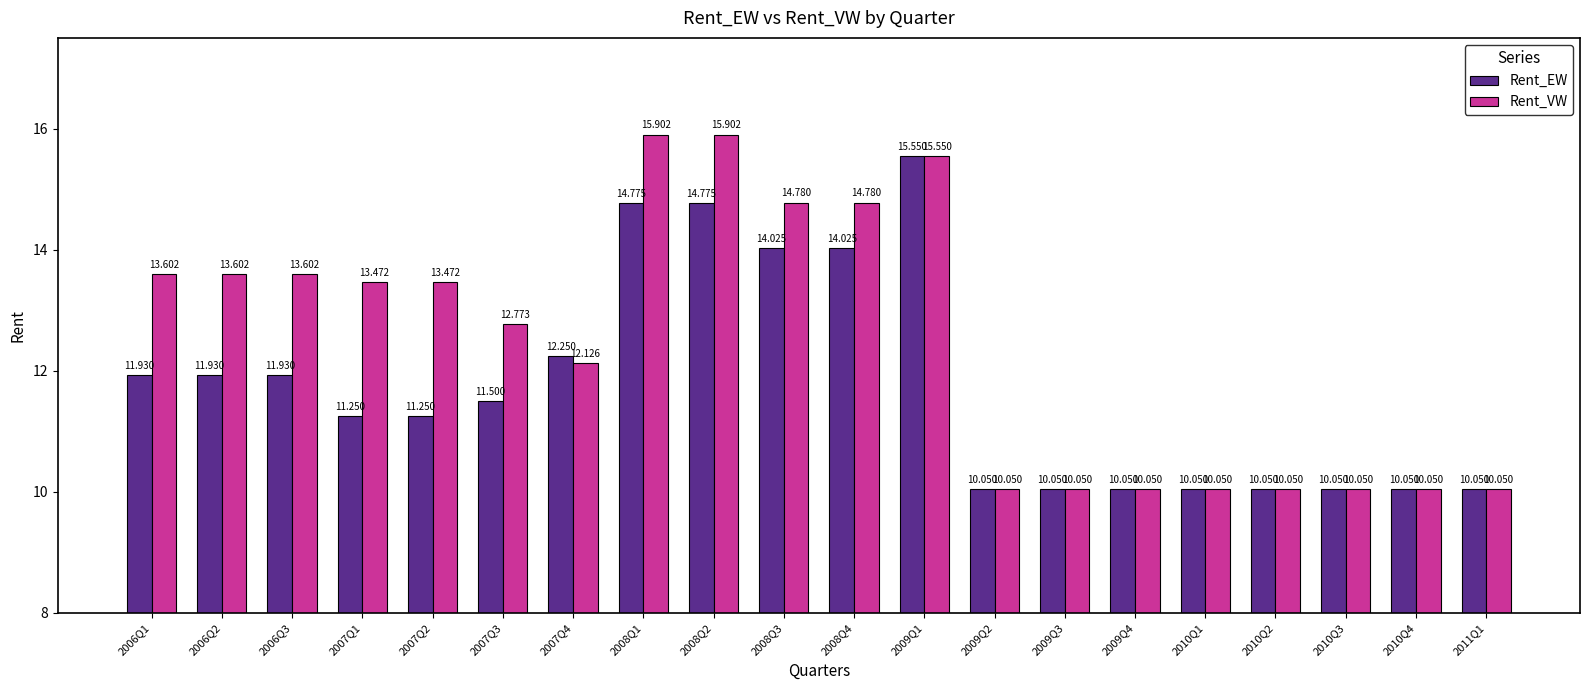

Is it true that Rent_EW equals 14.0 at 2008Q3?

True